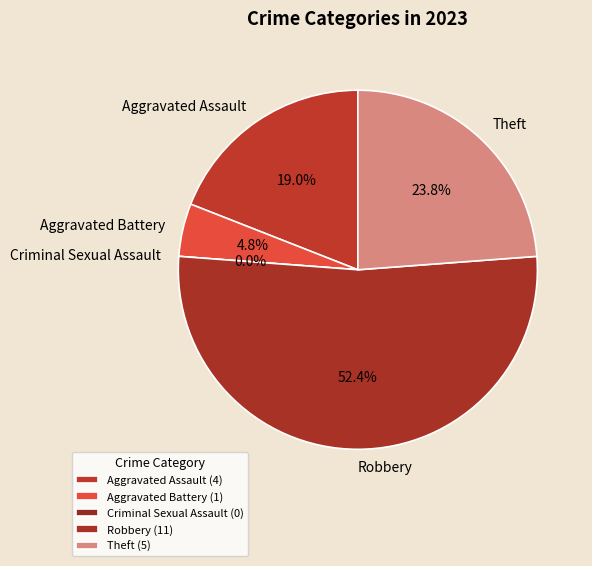

To the nearest percent, what percentage of the pie is Robbery?

52%